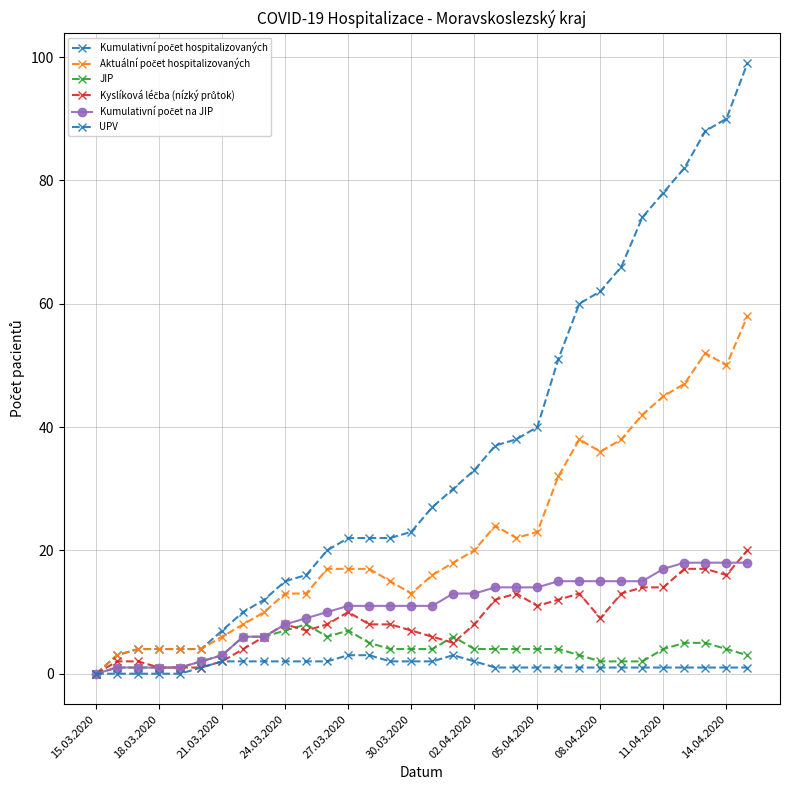

Is this an area chart (filled region under the line)?

No